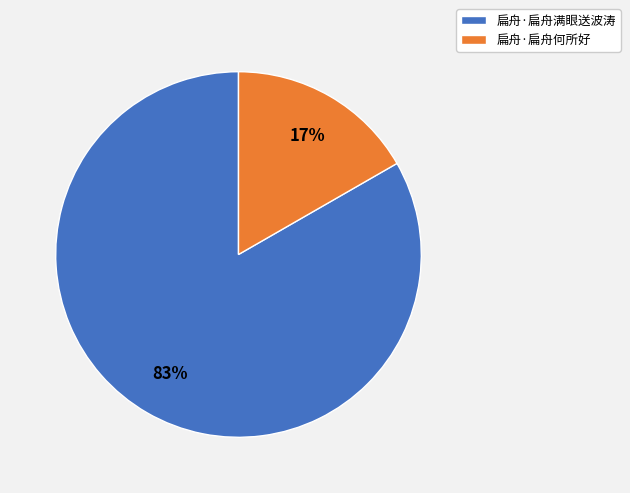

Is there a majority slice in this chart?

Yes